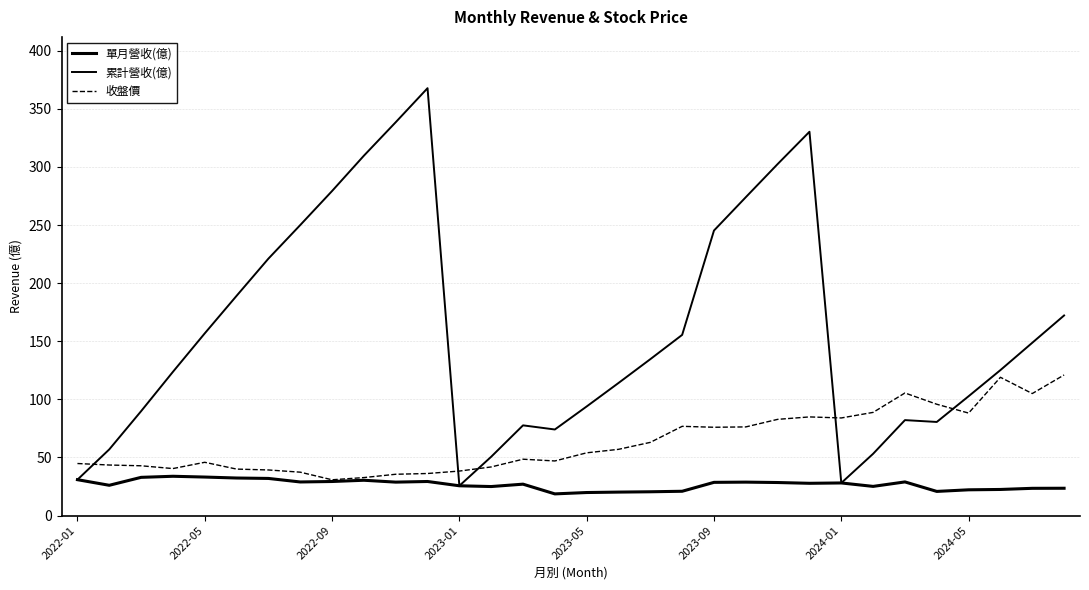

Does the chart have visible grid lines?

Yes